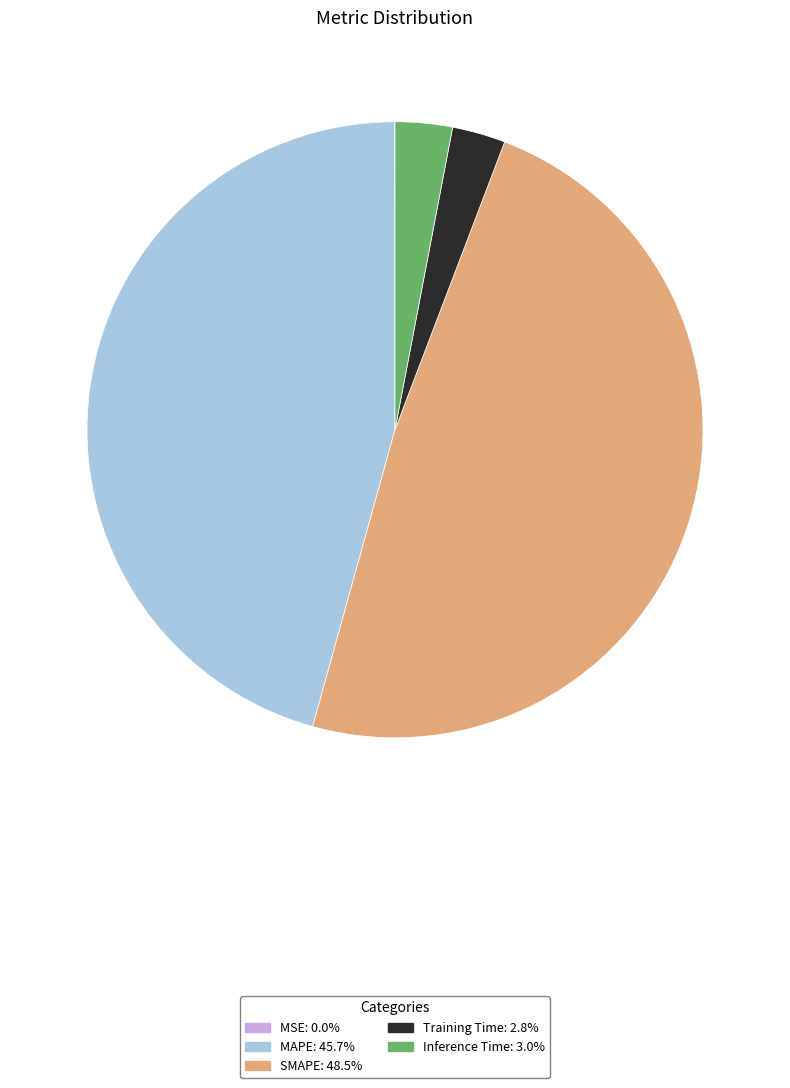

Is the sum of Training Time and Inference Time greater than half?

No